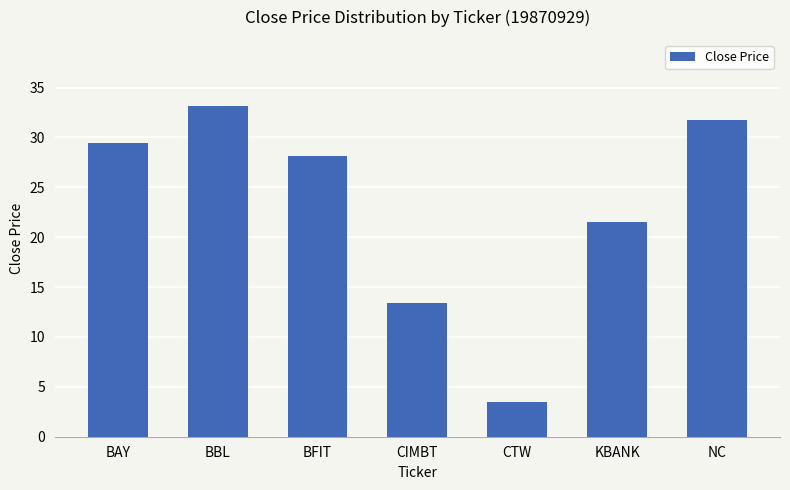

List the labels in order of value, largest first.

BBL, NC, BAY, BFIT, KBANK, CIMBT, CTW